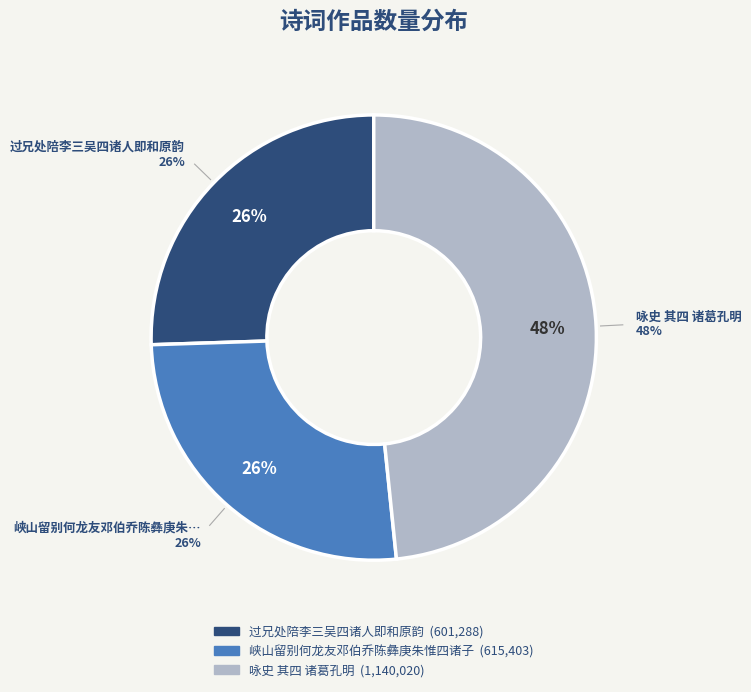

What percentage is the 峡山留别何龙友邓伯乔陈彝庚朱惟四诸子 slice, to the nearest percent?

26%